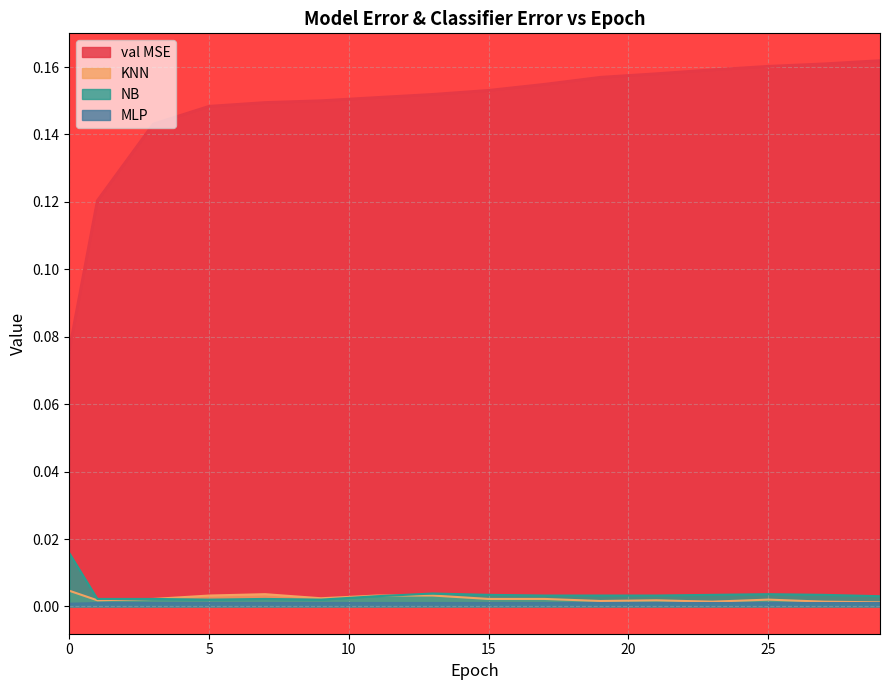

The value of NB at 5 is 0.0. True or false?

False